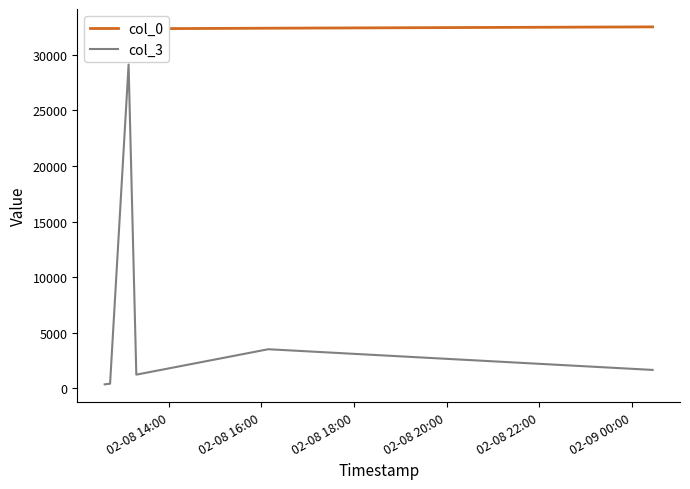

What is the sum of all col_0 values?

194277